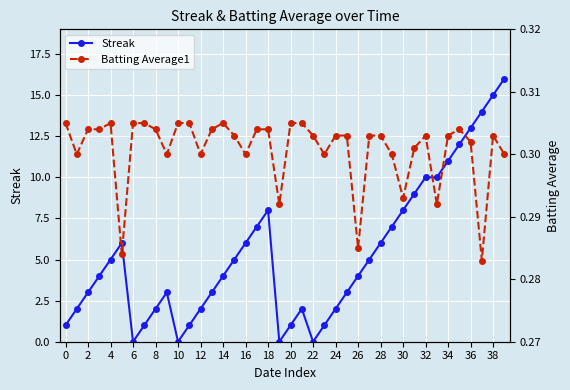

How many categories are shown in the chart?

40